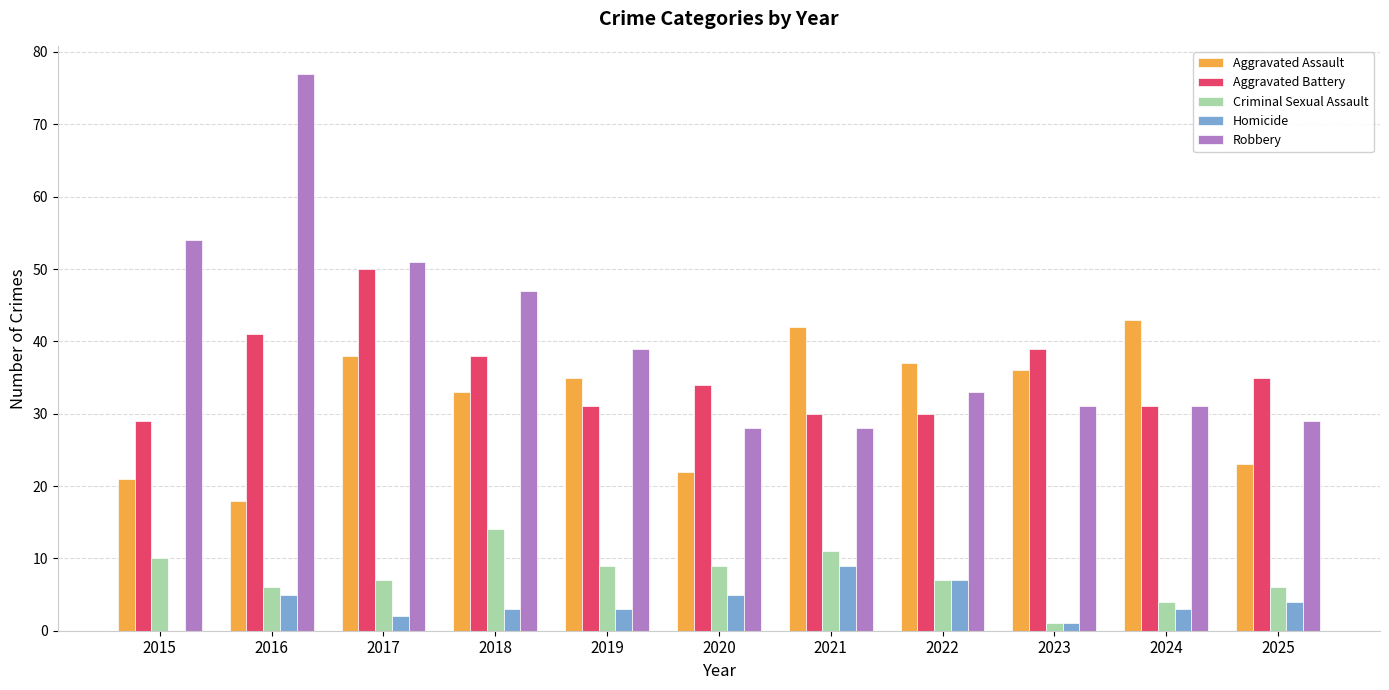

Which series has the widest spread of values?

Robbery